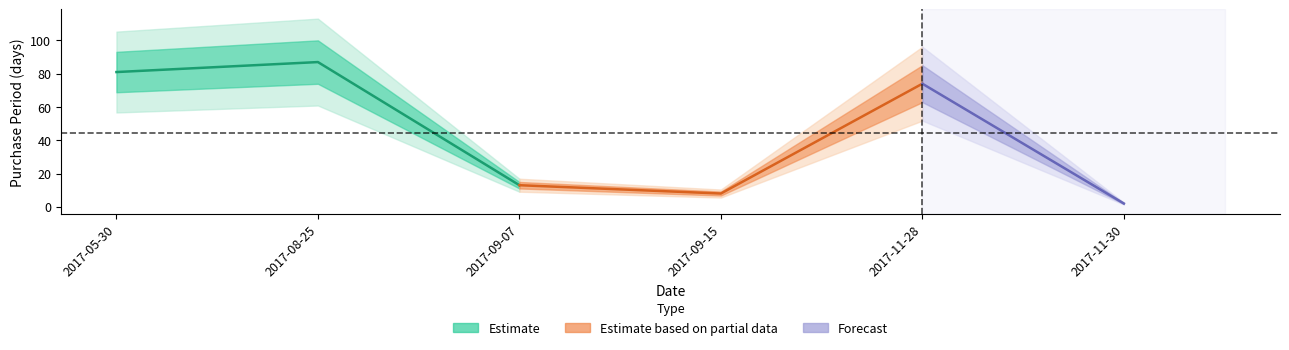

What is the sum of all values?

265